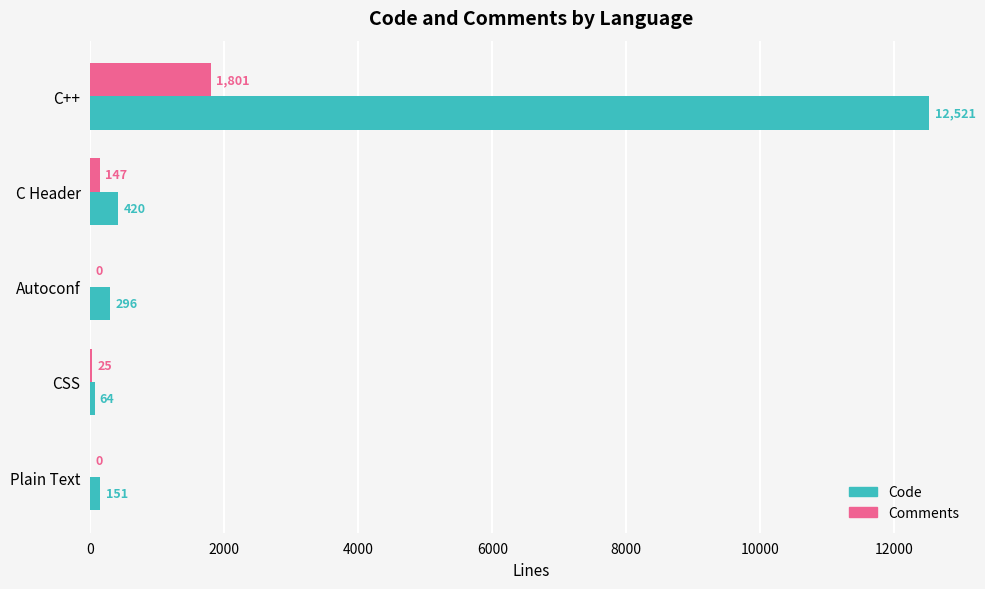

Which series has the largest total across all categories?

Code